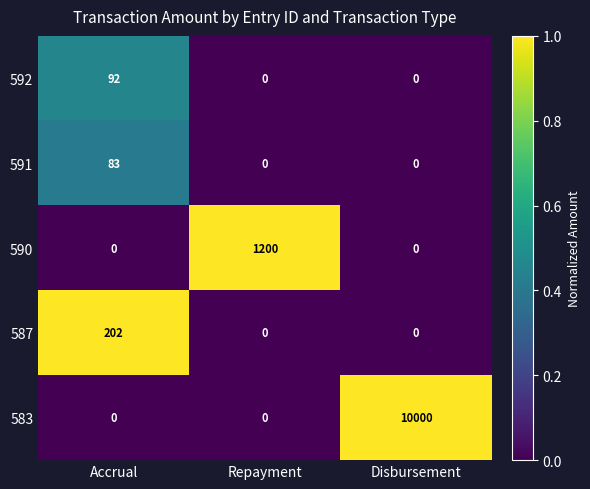

The value of 590 at Accrual is 0. True or false?

True